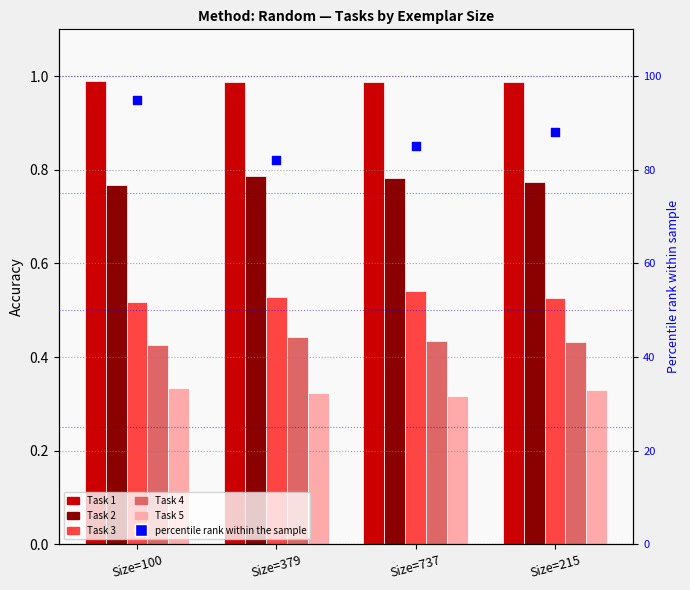

At which category is the sum across all series the highest?

Size=100